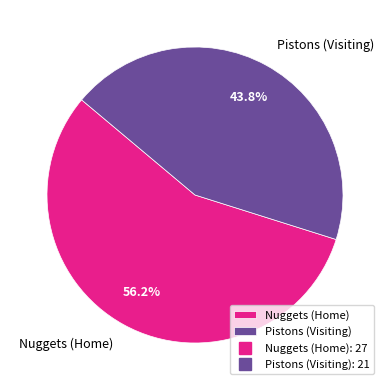

True or false: Nuggets (Home) accounts for 56% of the total.

True